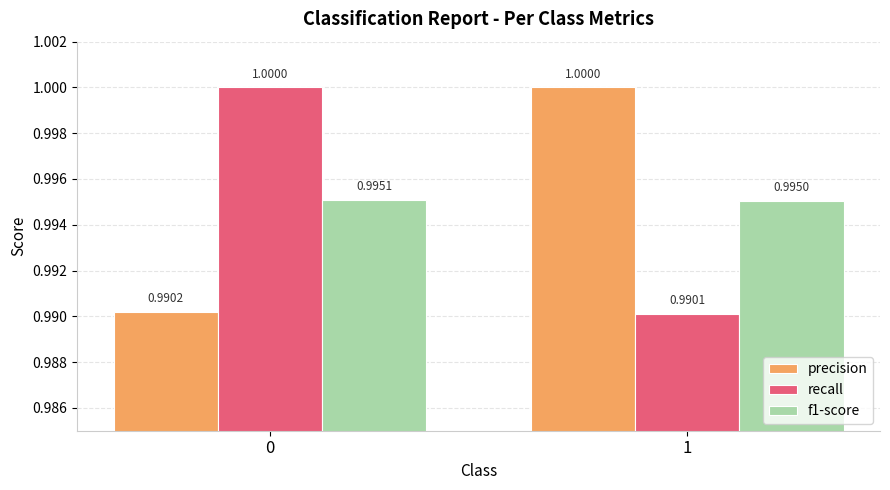

List the labels in order of precision value, largest first.

1, 0